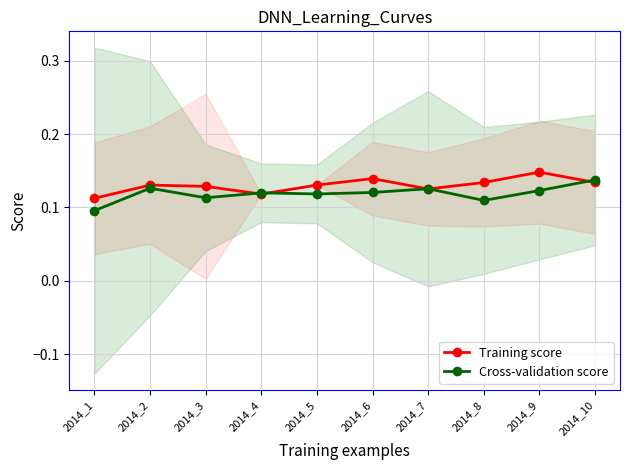

Where is the first local minimum for Training score?

2014_4